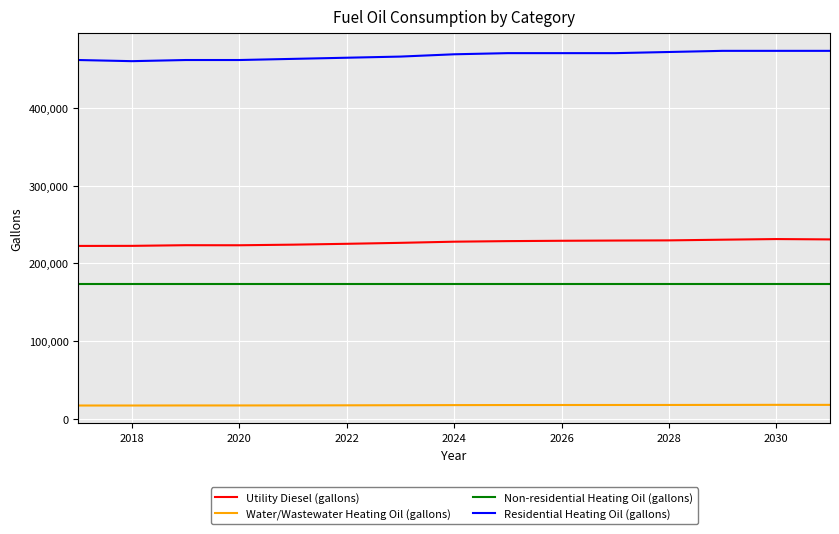

True or false: Residential Heating Oil (gallons) and Utility Diesel (gallons) cross at least once.

False